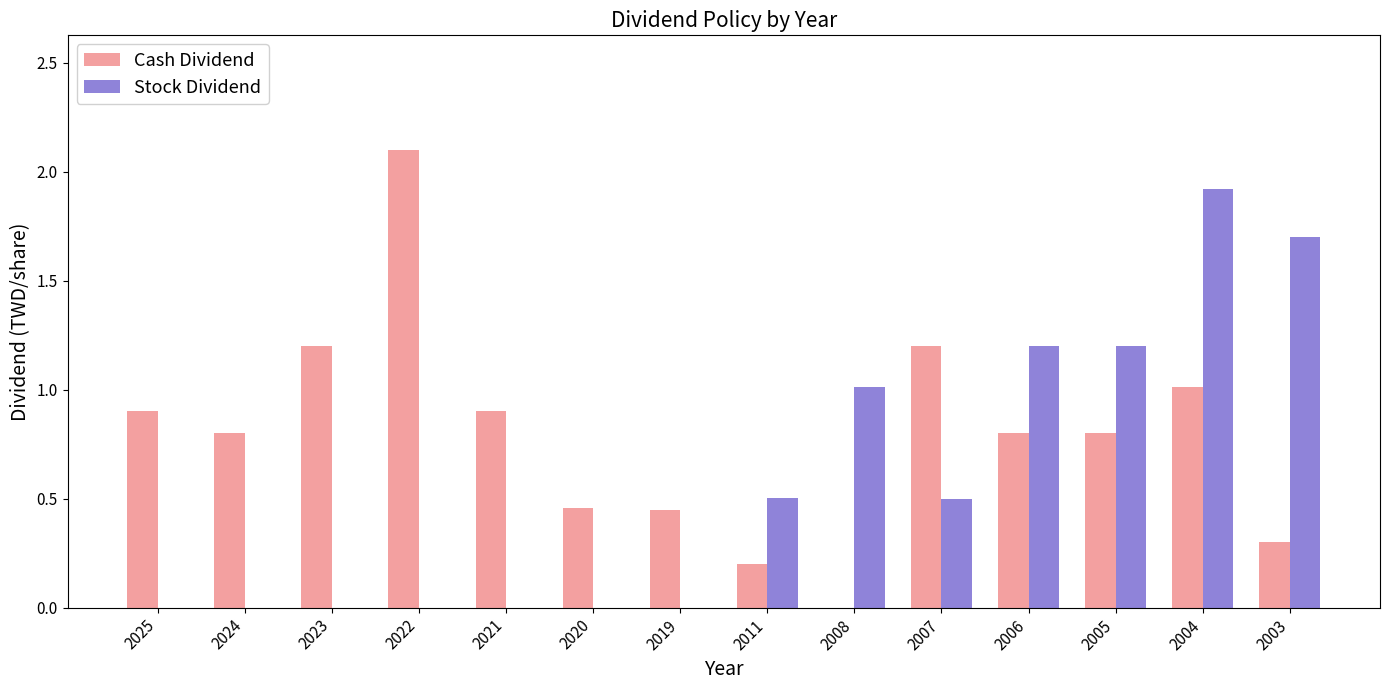

Which series has the largest range (max minus min)?

Cash Dividend